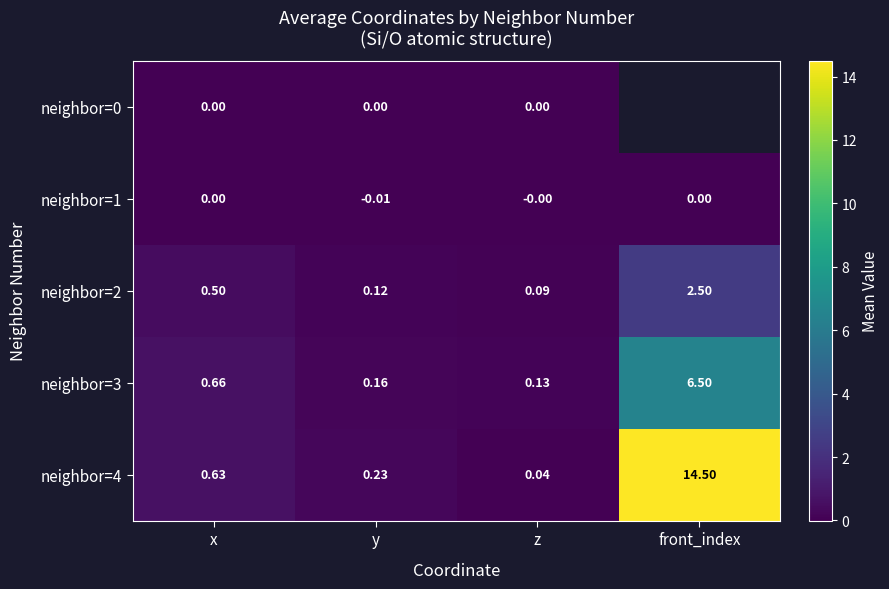

Rank the categories by neighbor=4 value from lowest to highest.

z, y, x, front_index